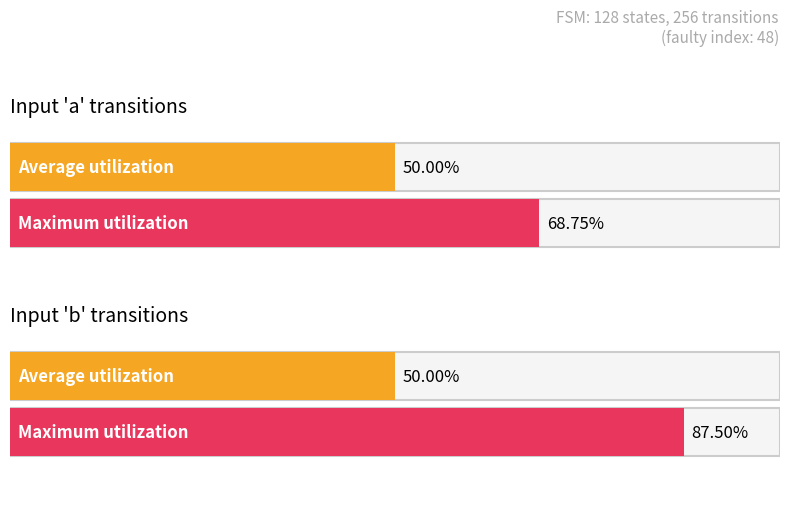

Where is Average utilization nearest to the value 56?

input_symbol (b)